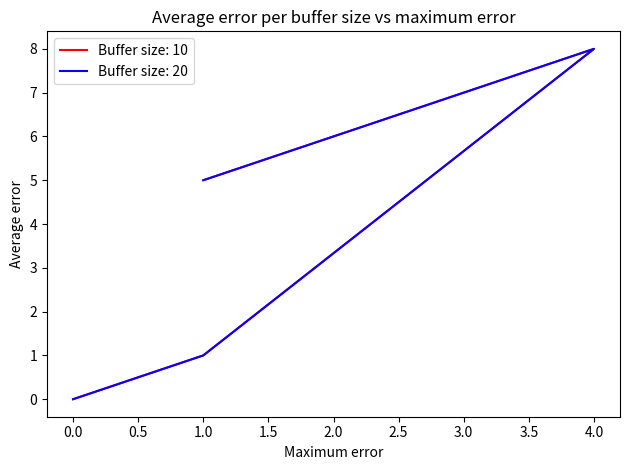

True or false: Buffer size: 10 and Buffer size: 20 intersect in this chart.

False